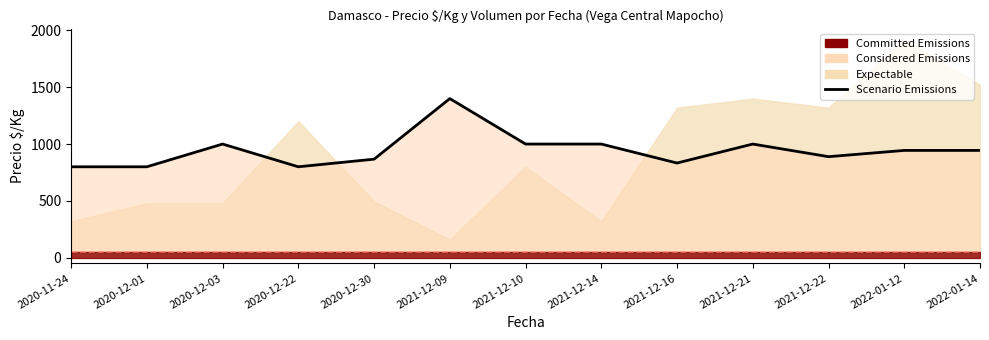

How many interior local peaks (higher than both neighbors) does the data have?

3